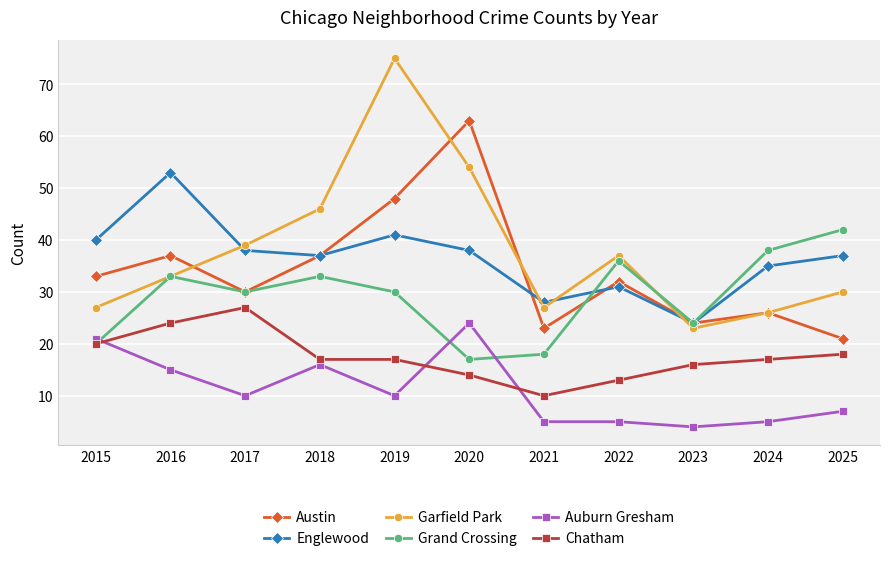

Between 2023 and 2024, which series saw the biggest shift?

Grand Crossing